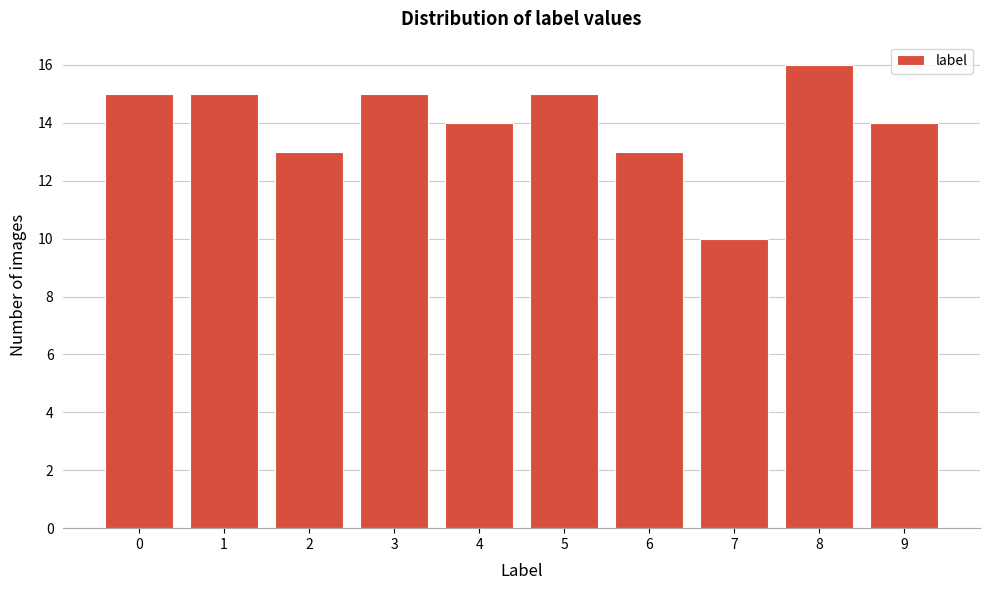

How tall is the bar that spans 7.5 to 8.5 on the x-axis? The values are not printed on the chart, so give them approximately, as read against the axis.

16